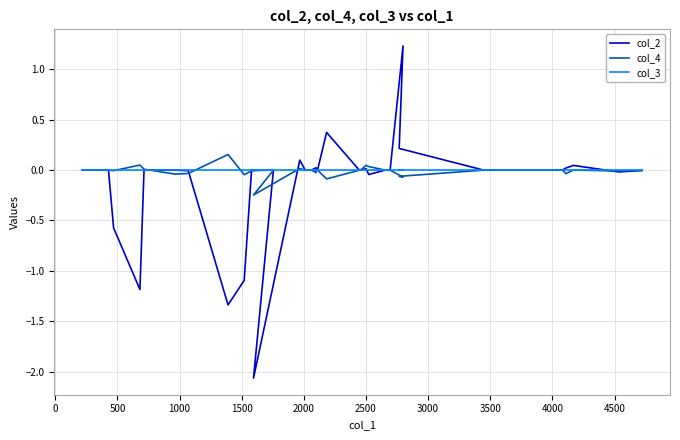

Which series has the widest spread of values?

col_2